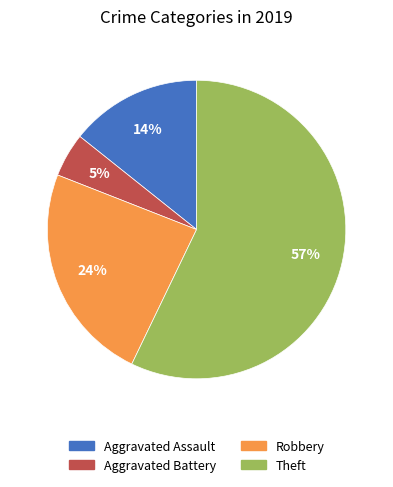

Which slice is the smallest?

Aggravated Battery